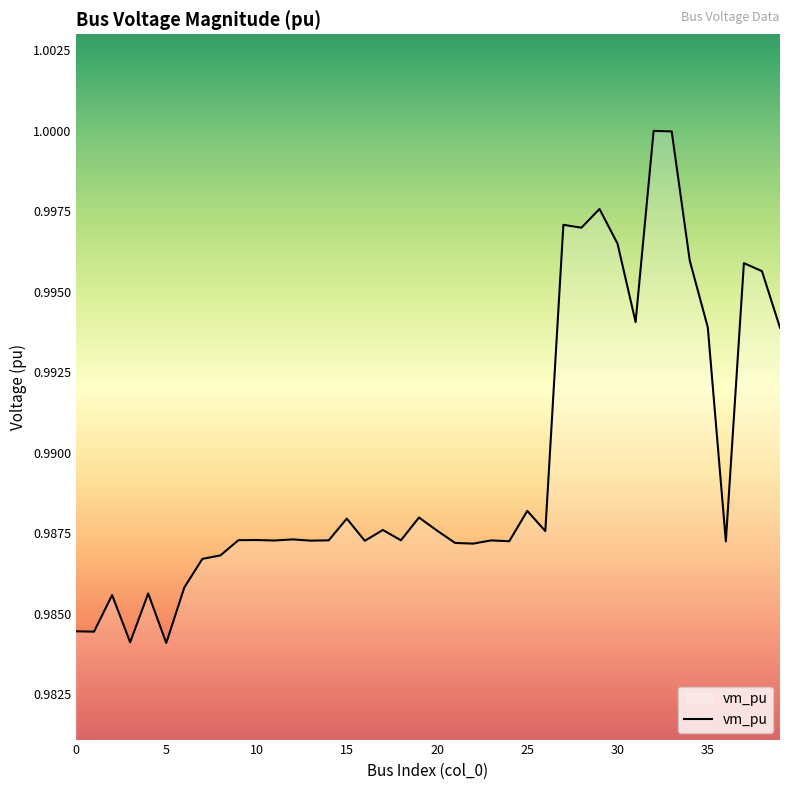

How many lines are shown in the chart?

1